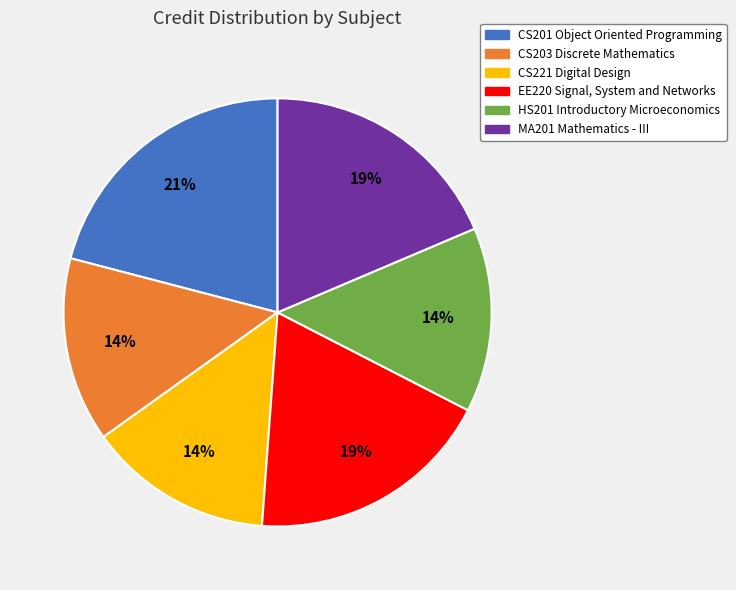

Approximately how many times larger is the value at CS201 Object Oriented Programming compared to CS221 Digital Design?

1.5